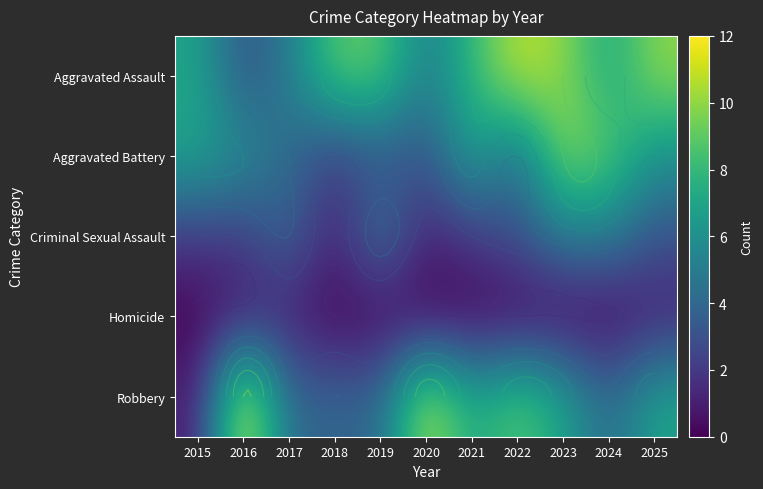

Count the number of data series in this chart.

5